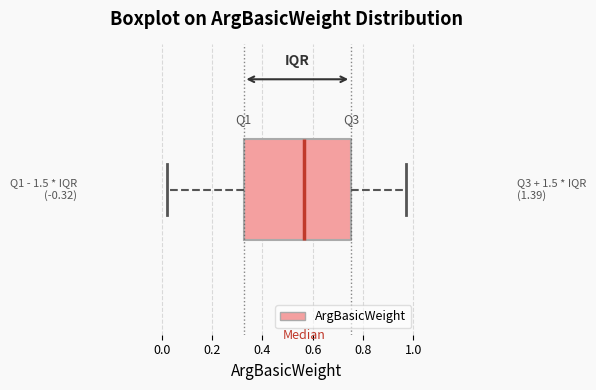

Where is the left edge of the box on the x-axis? The values are not printed on the chart, so give them approximately, as read against the axis.

0.32